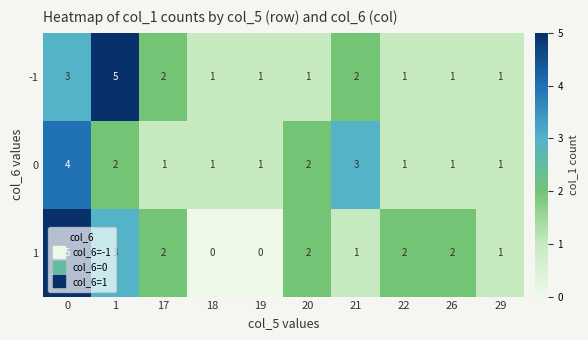

What is the difference between the maximum and minimum values in the 0 series?

3